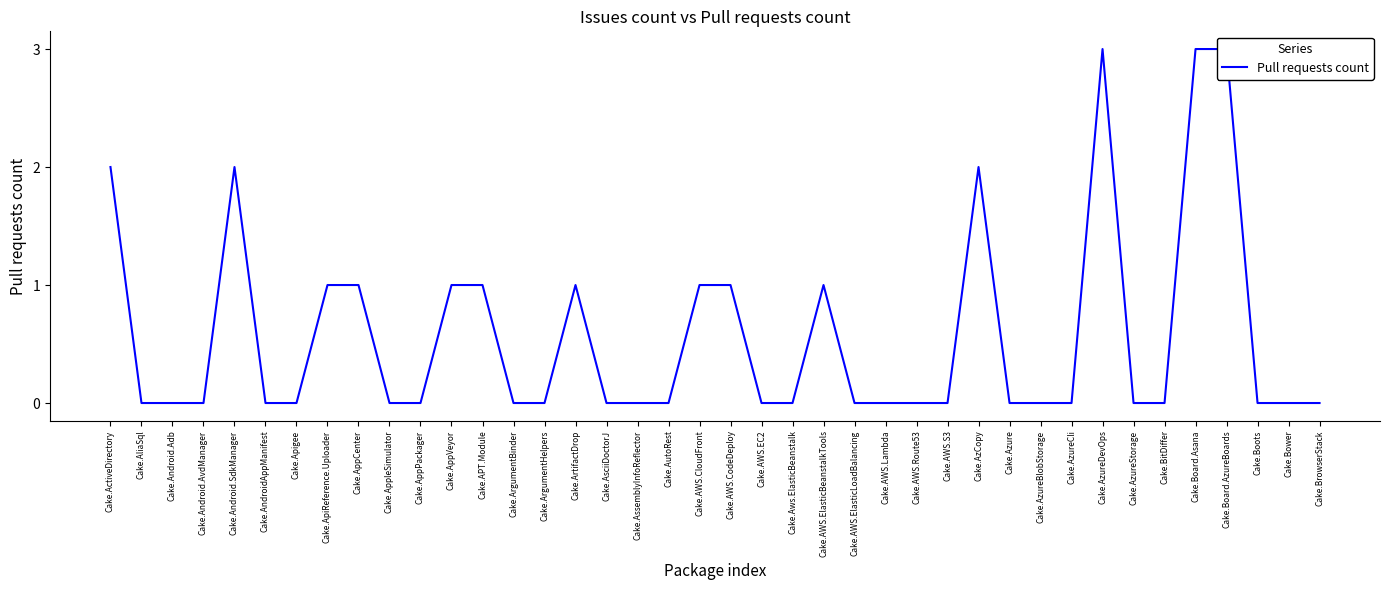

What position from the right is Cake.Board.AzureBoards?

4